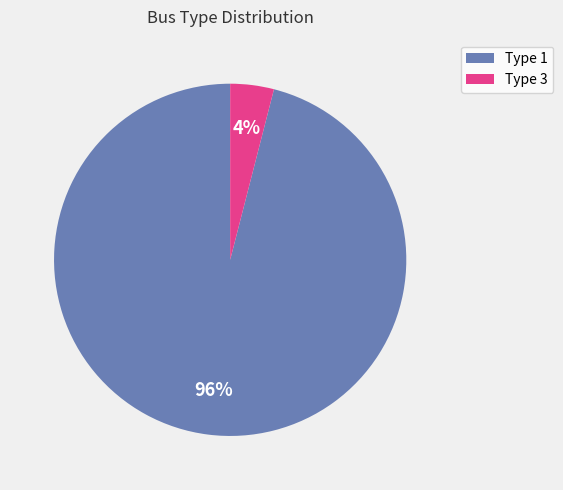

What percentage is the Type 3 slice, to the nearest percent?

4%